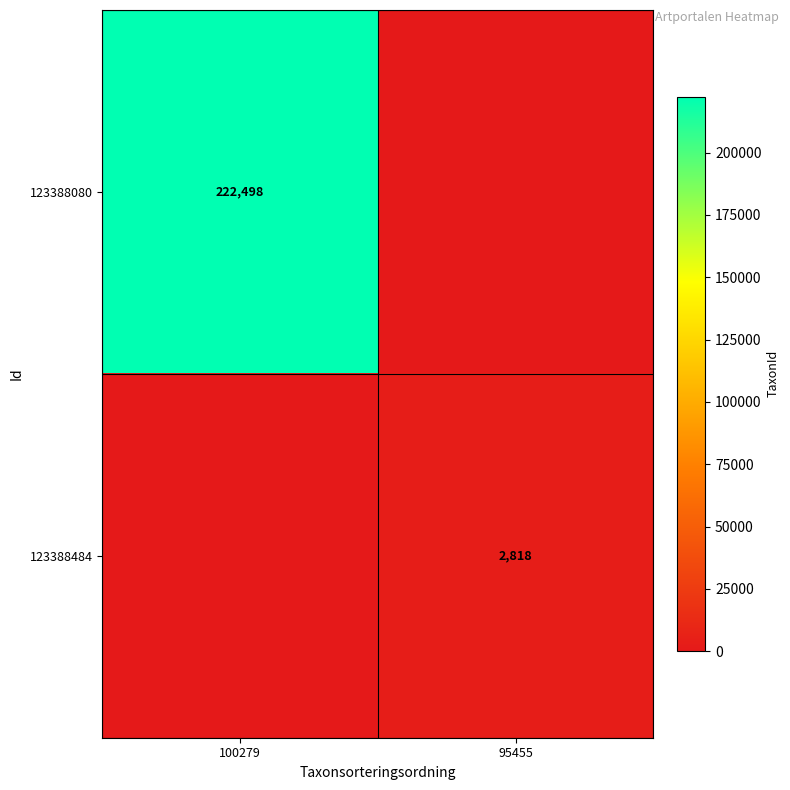

True or false: 123388484 has a value of 2818 at 95455.

True